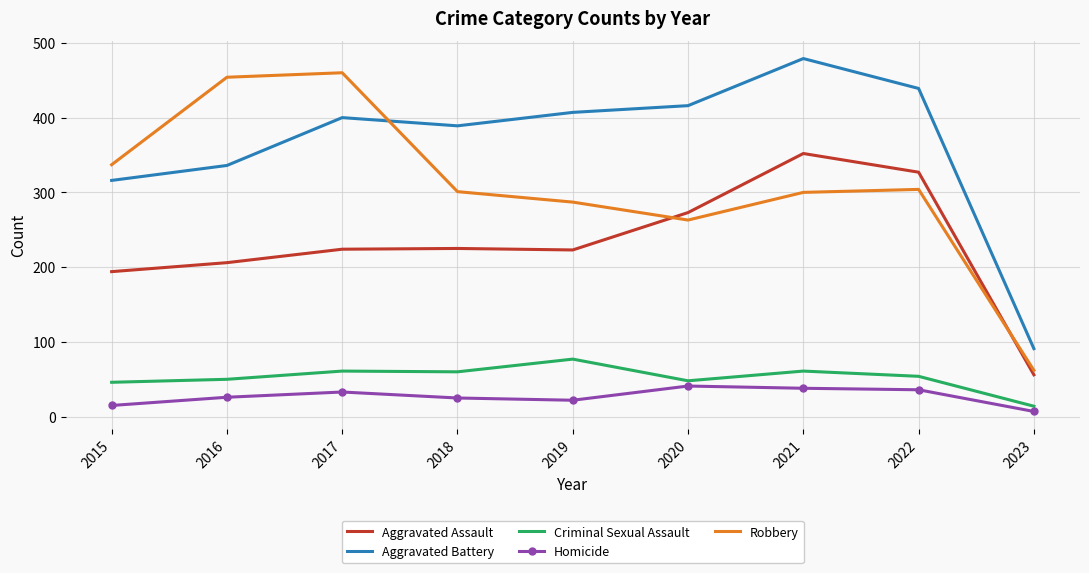

True or false: Aggravated Battery and Robbery cross at least once.

True